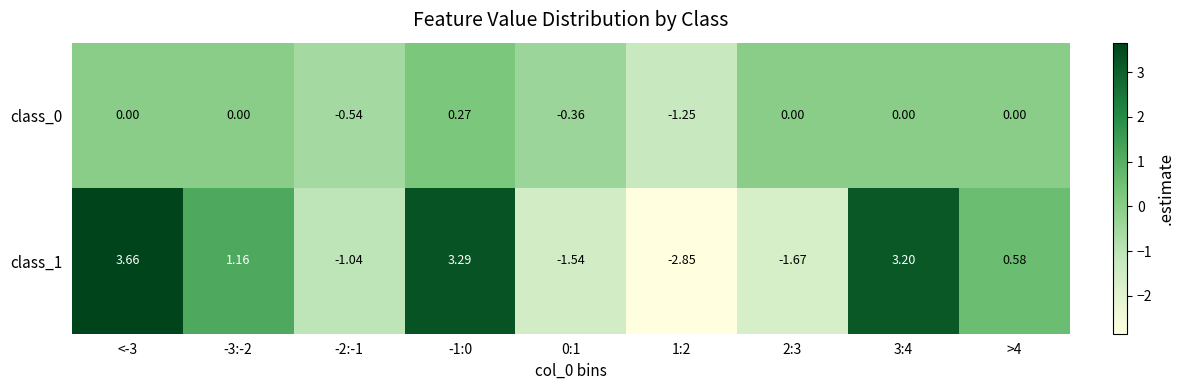

Is the value of class_1 at -1:0 greater than the value of class_0 at >4?

Yes